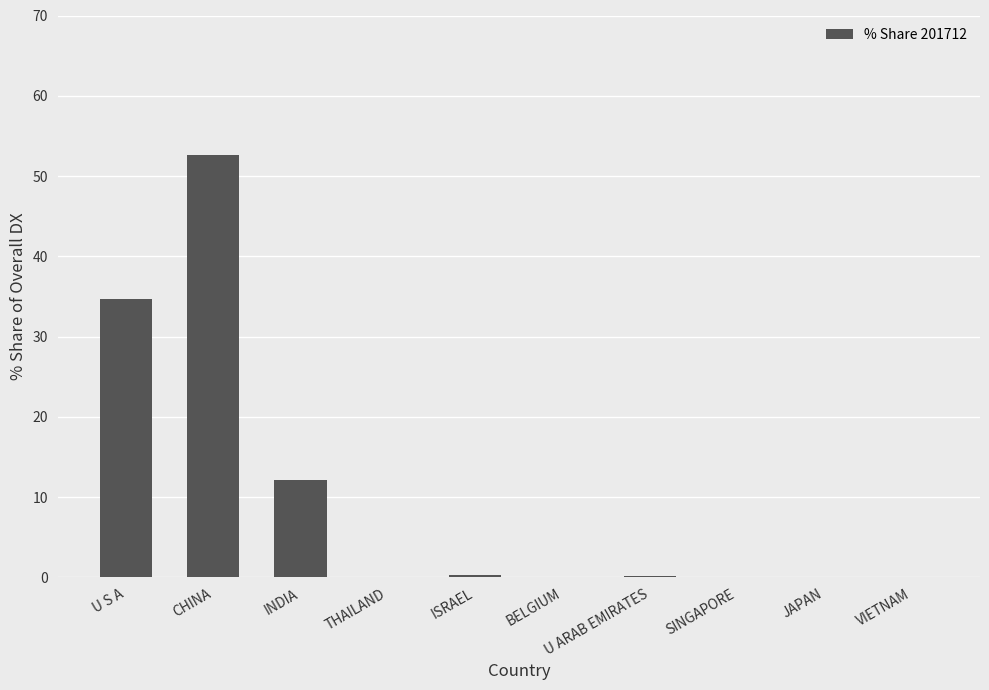

Which category has the highest value across all series?

CHINA